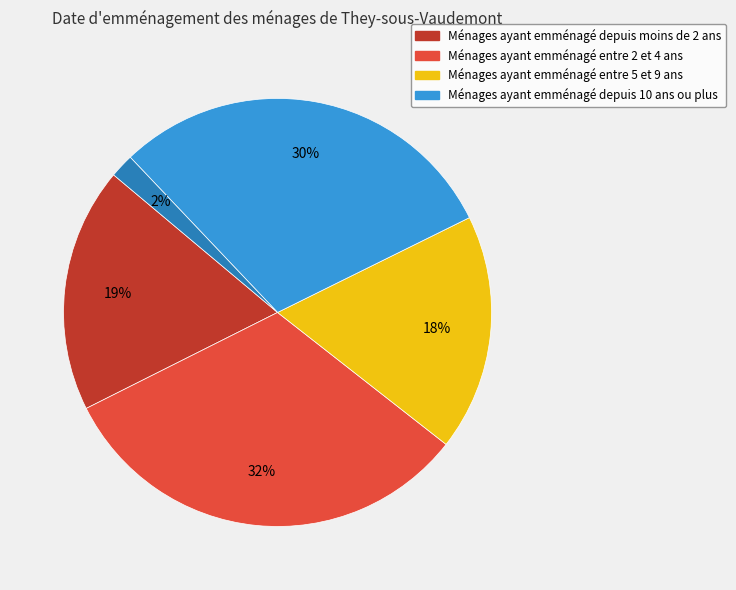

Does any single category account for the majority?

No